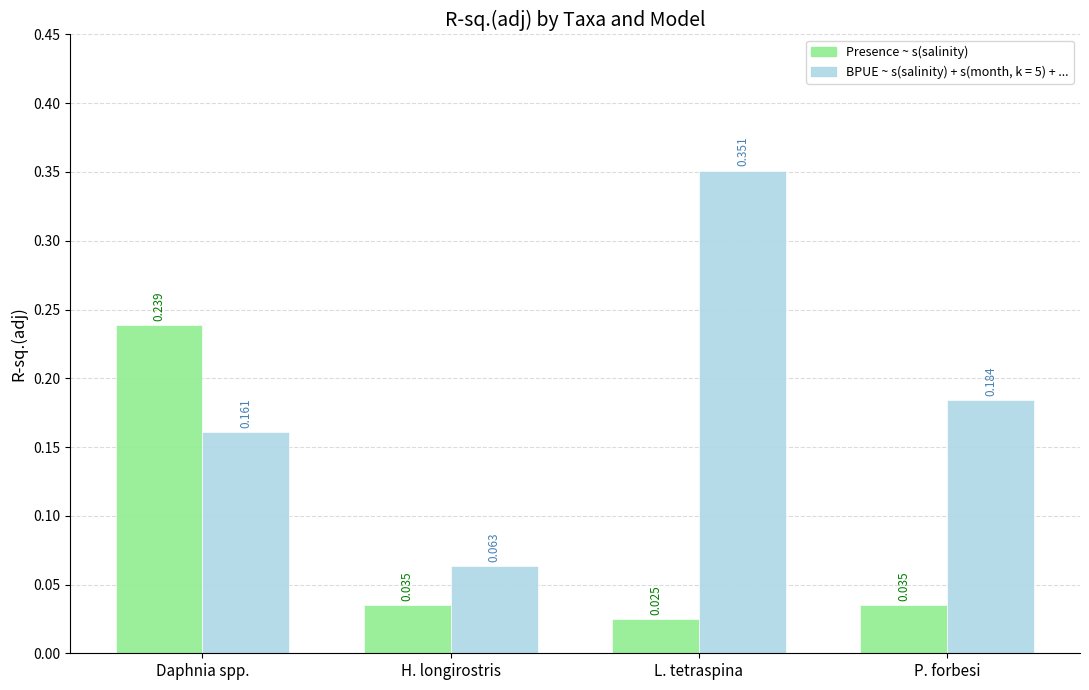

What is the label of the 3rd bar from the right?

H. longirostris